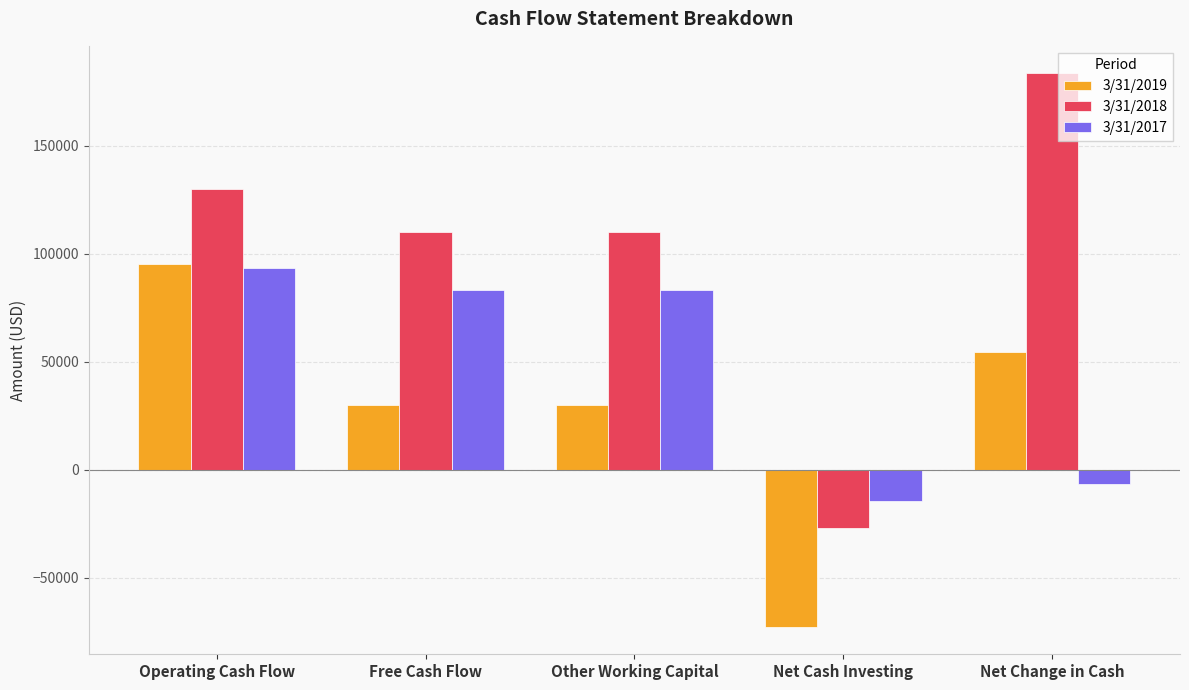

Read the 3/31/2017 value at Operating Cash Flow.

93511